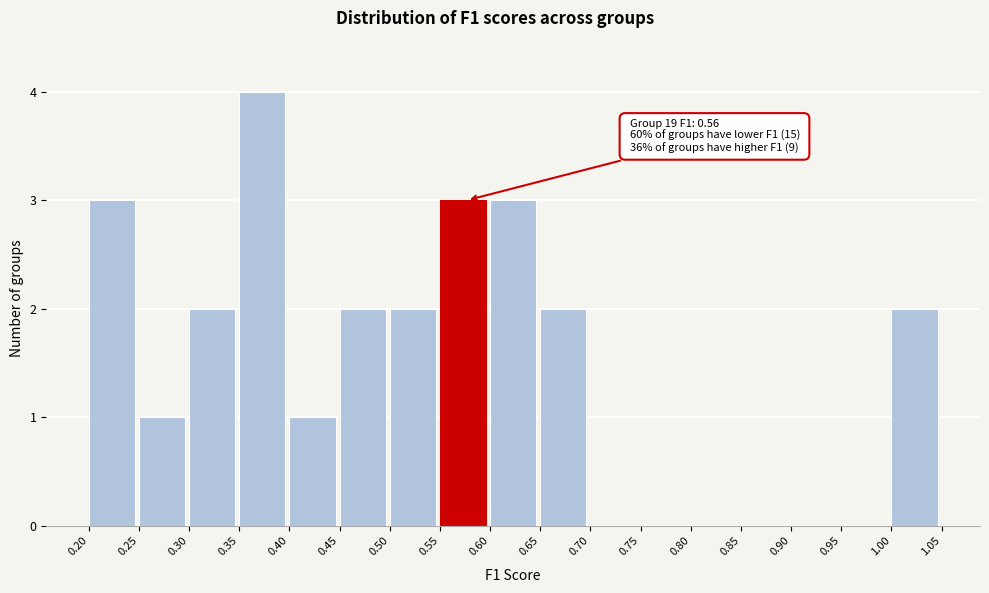

Over which range of the x-axis is the bar tallest?

0.35 to 0.40